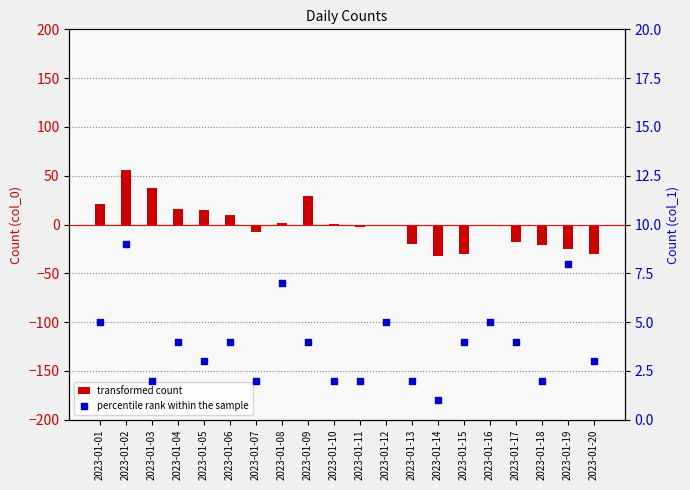

What is the total value across all series at 2023-01-08?

8.3